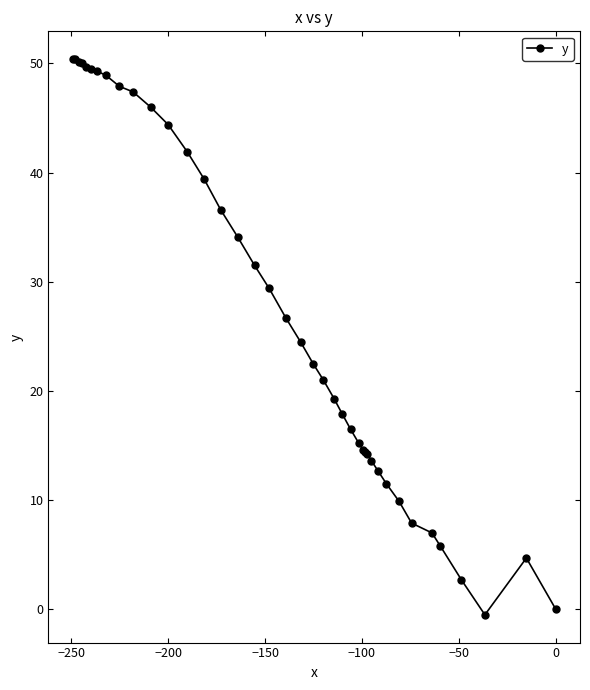

What is the average value?

27.0